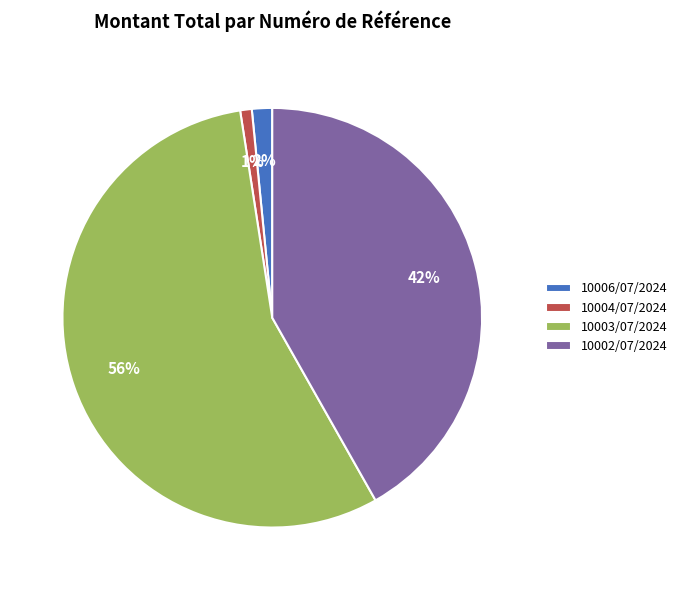

How many segments does this pie chart have?

4